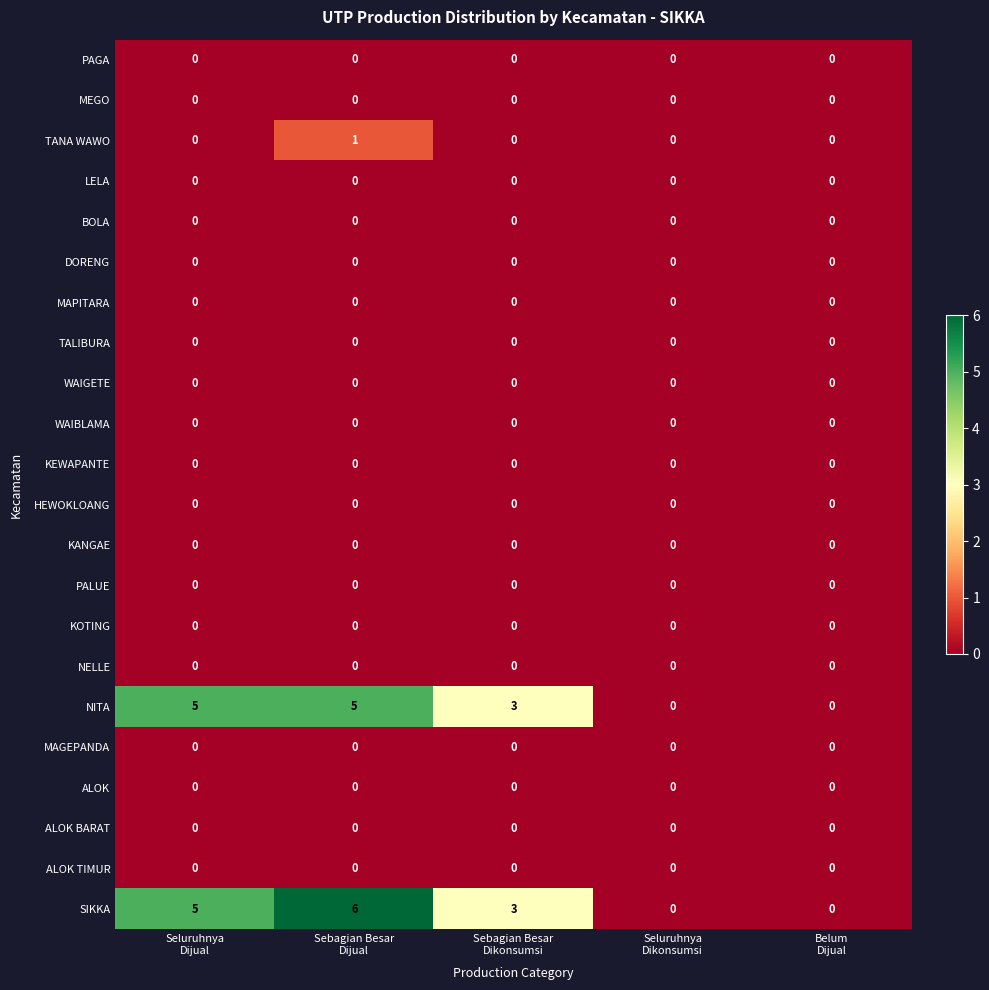

Which series has the largest range (max minus min)?

SIKKA